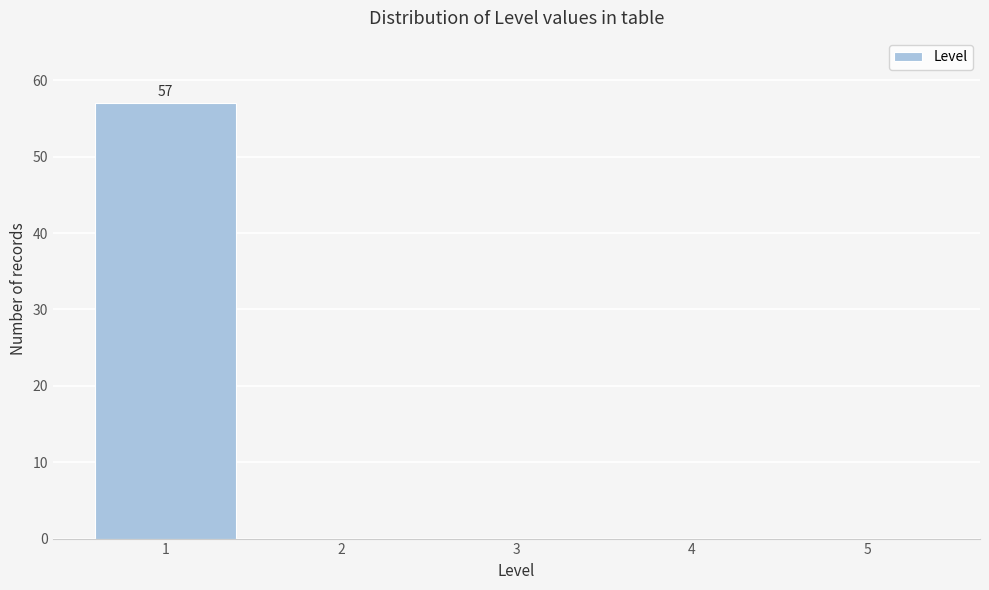

Reading left to right, list all the values displayed in this chart.

1=57	2=0	3=0	4=0	5=0